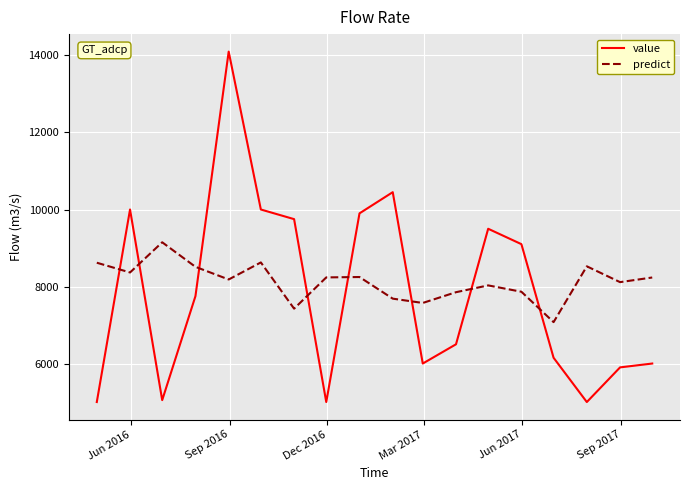

Which series has the widest spread of values?

value